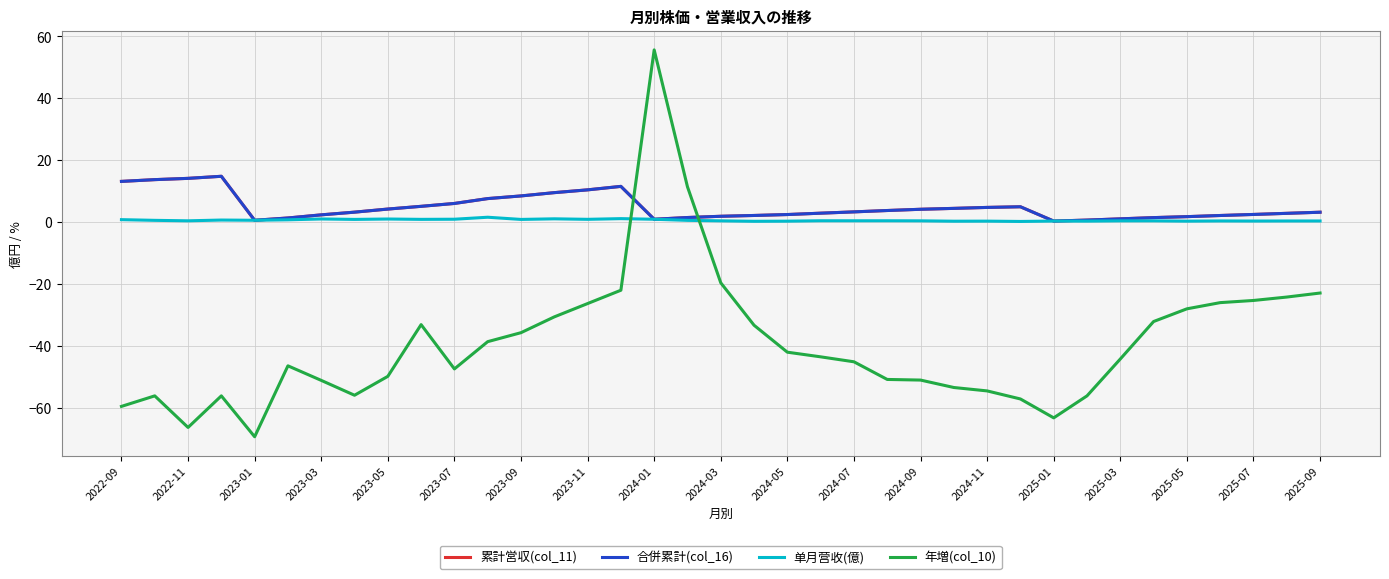

In 年増(col_10), how many points are higher than both neighbors (excluding endpoints)?

5